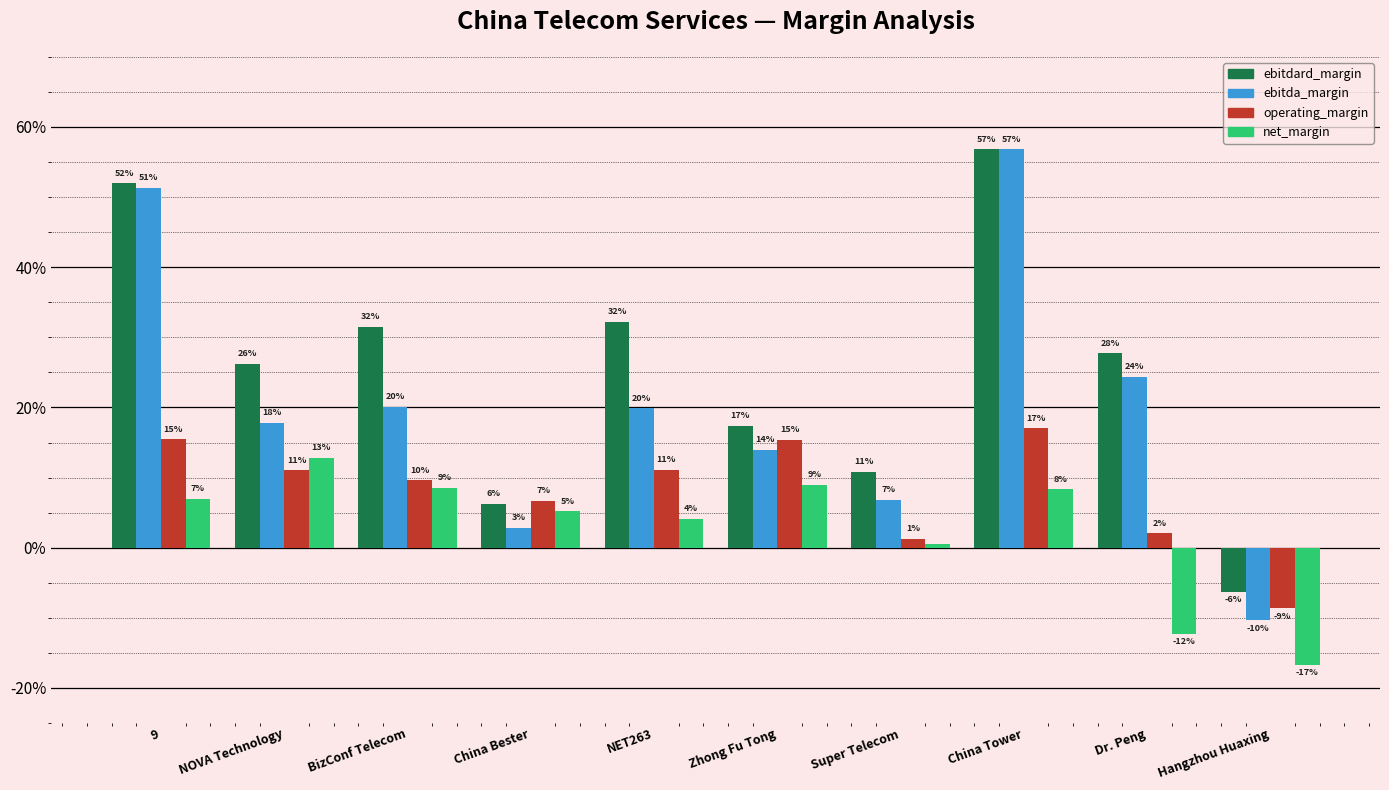

The value of ebitda_margin at NOVA Technology is 0.1. True or false?

False